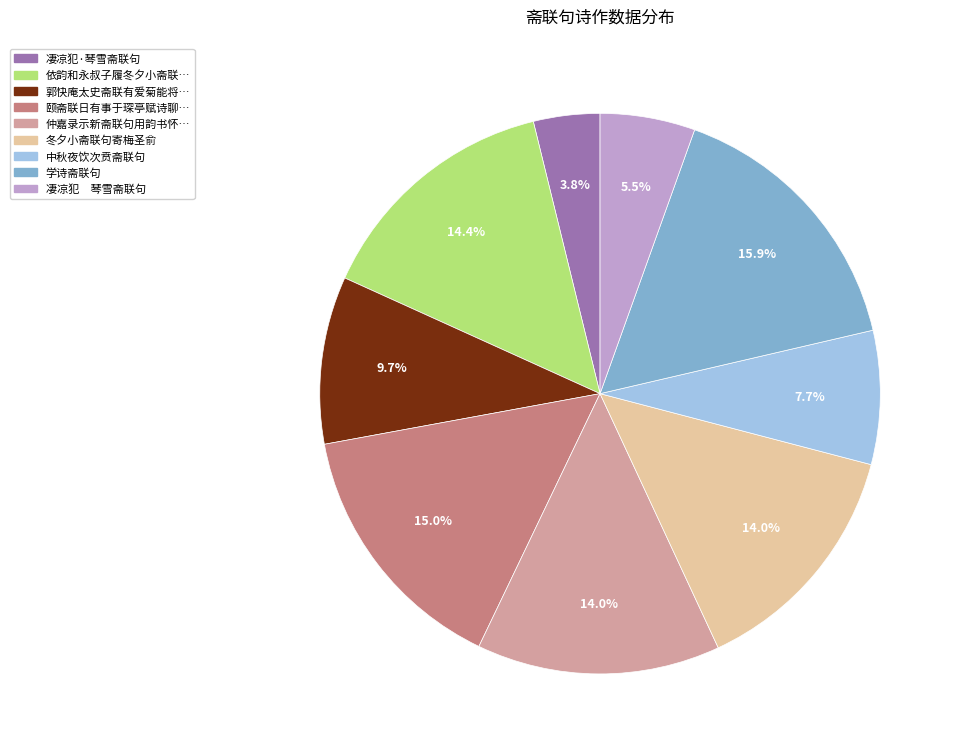

Is there any slice that represents more than half of the pie?

No